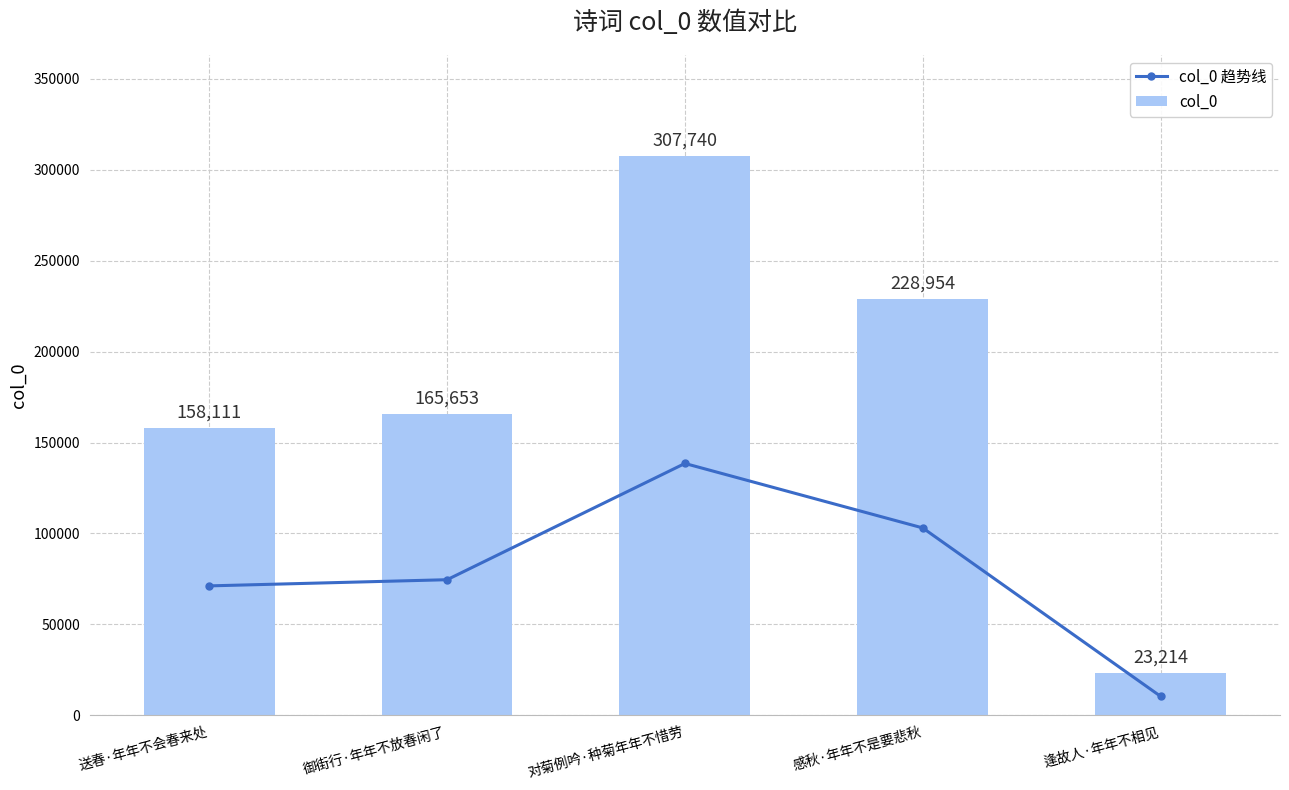

What is the label of the 1st bar from the left?

送春·年年不会春来处